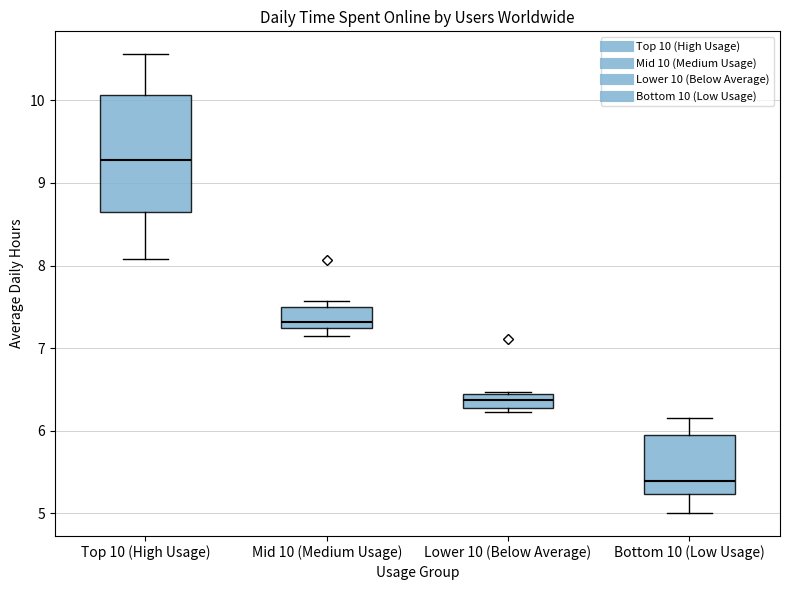

Which box is the tallest, from its lower edge to its upper edge?

Top 10 (High Usage)